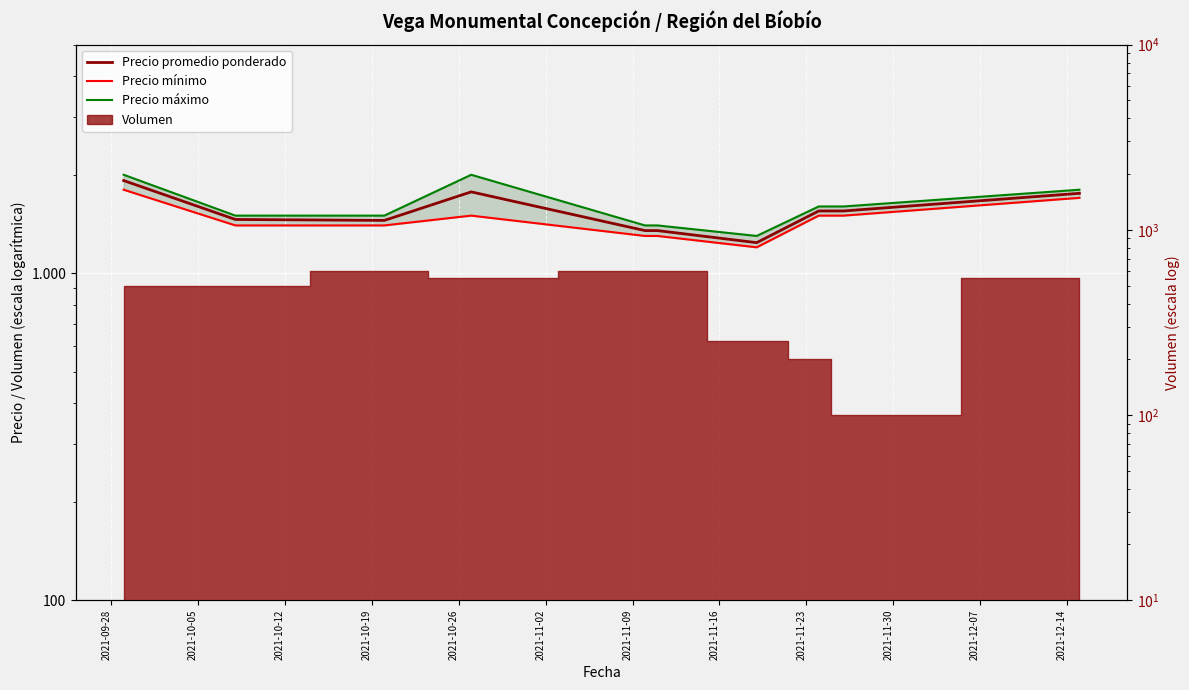

At 2021-11-23, list the series in order from smallest to largest.

Precio mínimo, Precio promedio ponderado, Precio máximo